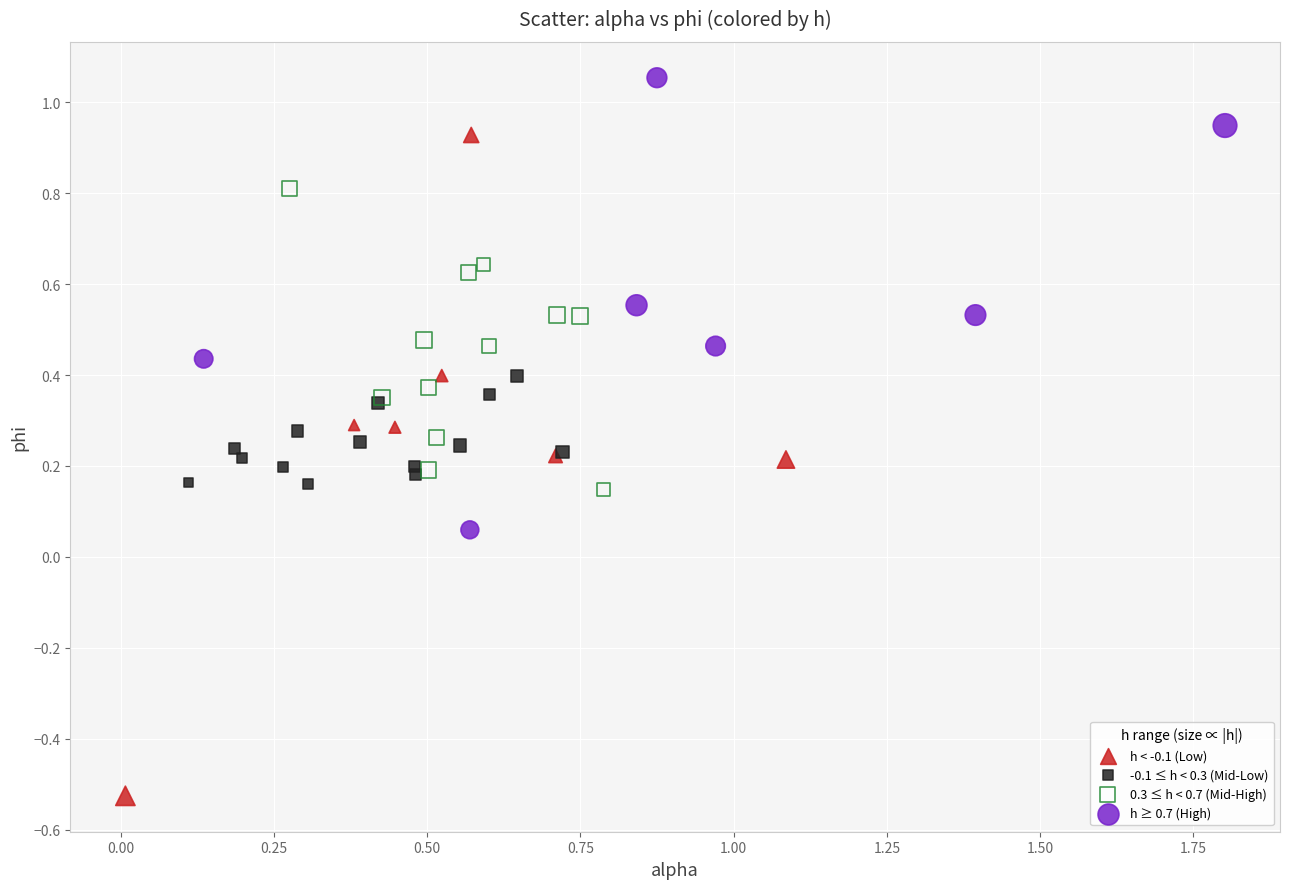

What are all the series names shown in the legend?

h < -0.1 (Low), -0.1 ≤ h < 0.3 (Mid-Low), 0.3 ≤ h < 0.7 (Mid-High), h ≥ 0.7 (High)